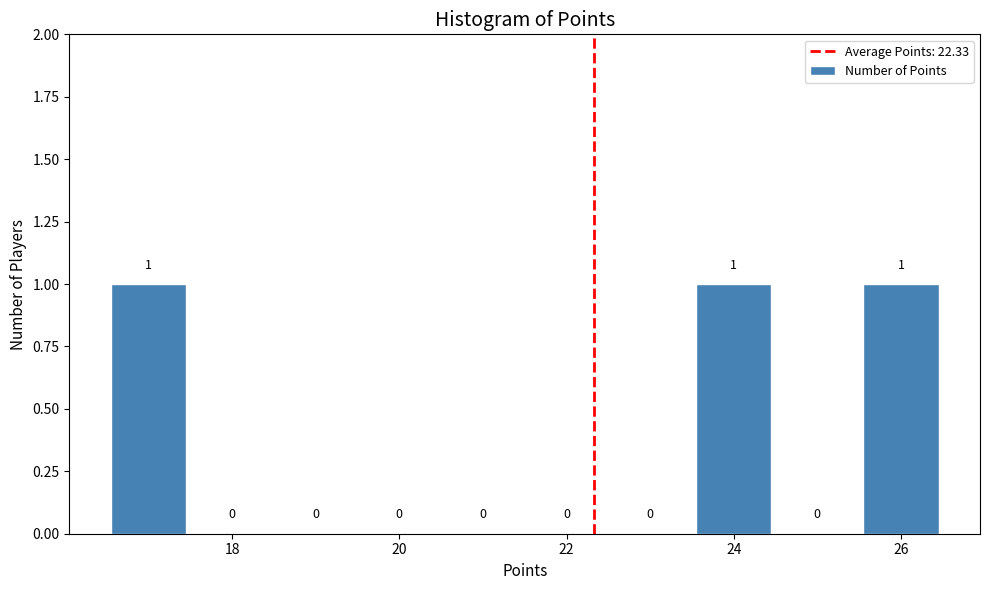

Reading left to right, transcribe this chart: for each bar, give the range it covers on the x-axis and its height. The bar edges are not printed on the chart, so give them approximately, as read against the axis.

16.5 to 17.5: 1
17.5 to 18.5: 0
18.5 to 19.5: 0
19.5 to 20.5: 0
20.5 to 21.5: 0
21.5 to 22.5: 0
22.5 to 23.5: 0
23.5 to 24.5: 1
24.5 to 25.5: 0
25.5 to 26.5: 1